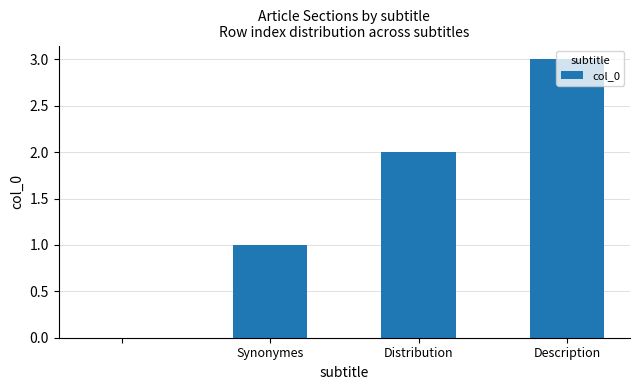

What is the maximum value shown in the chart?

3